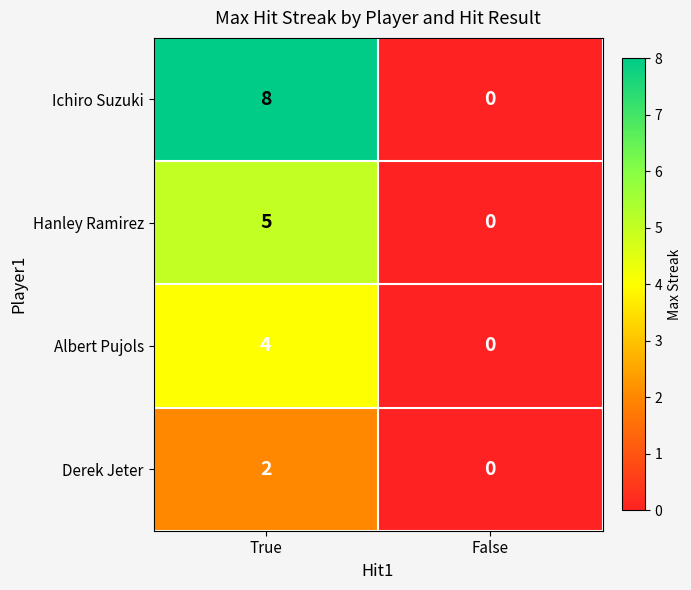

Which series has the widest spread of values?

Ichiro Suzuki